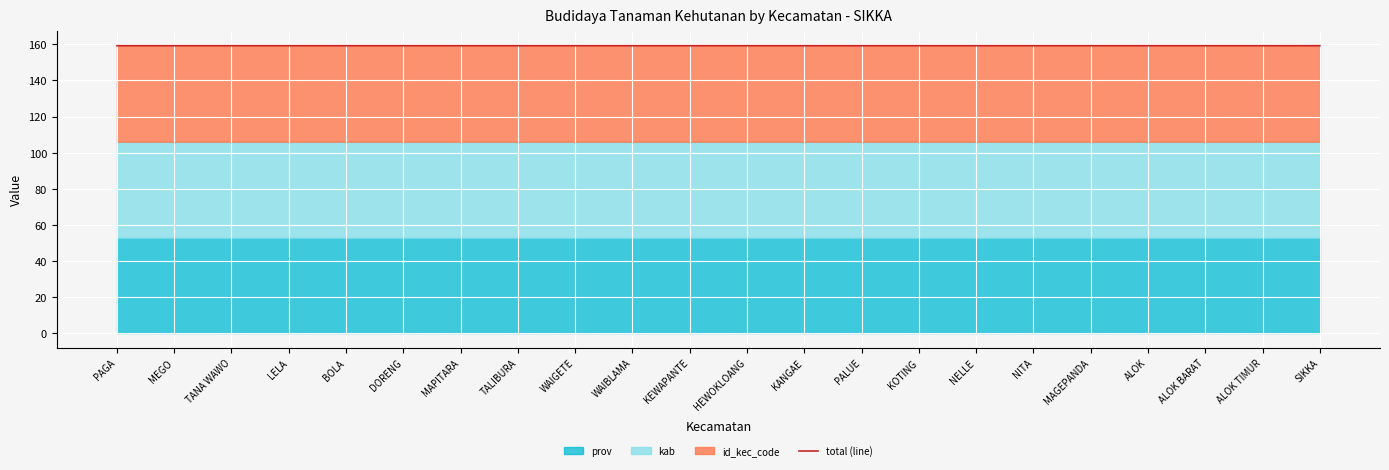

How many lines are shown in the chart?

1